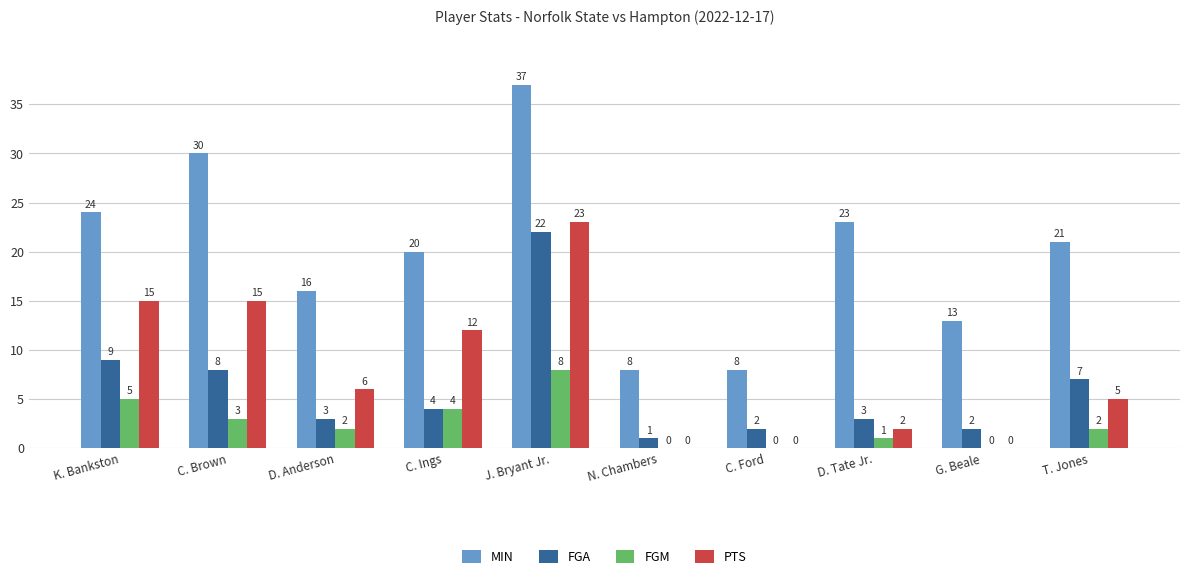

Is it true that FGA equals 4 at C. Brown?

False